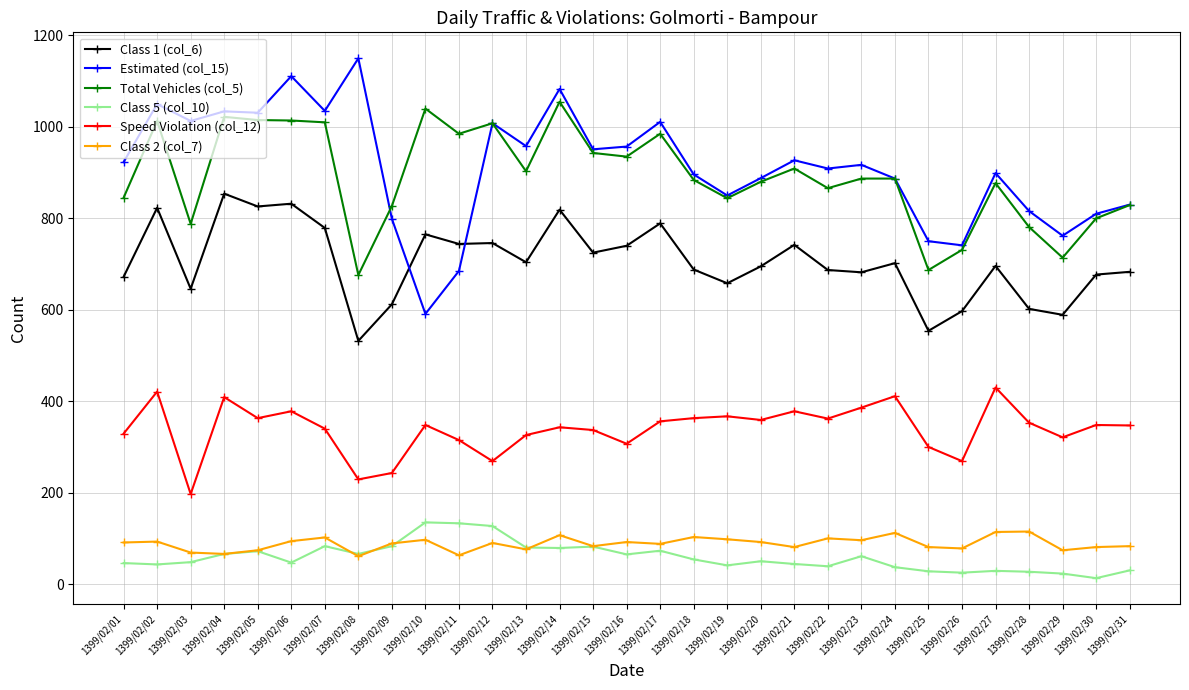

What is the maximum value shown in the chart?

1150